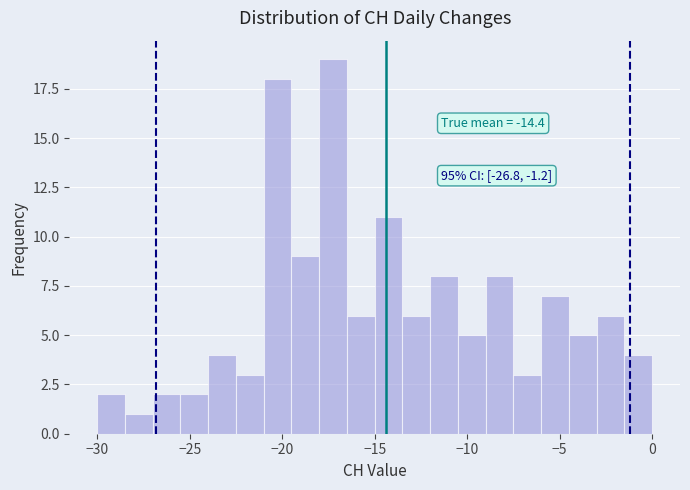

Read against the x-axis, roughly where is the centre of the tallest bar?

-17.0